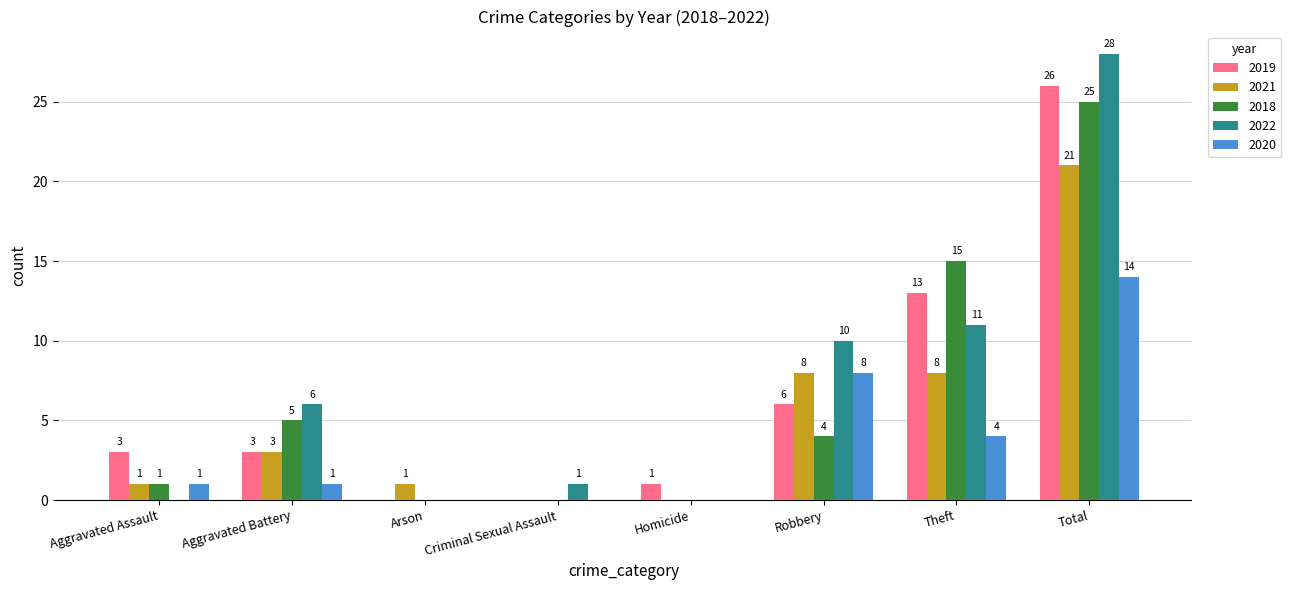

Reading right to left, what are all the values shown in this chart?

2019: Total=26	Theft=13	Robbery=6	Homicide=1	Criminal Sexual Assault=0	Arson=0	Aggravated Battery=3	Aggravated Assault=3
2021: Total=21	Theft=8	Robbery=8	Homicide=0	Criminal Sexual Assault=0	Arson=1	Aggravated Battery=3	Aggravated Assault=1
2018: Total=25	Theft=15	Robbery=4	Homicide=0	Criminal Sexual Assault=0	Arson=0	Aggravated Battery=5	Aggravated Assault=1
2022: Total=28	Theft=11	Robbery=10	Homicide=0	Criminal Sexual Assault=1	Arson=0	Aggravated Battery=6	Aggravated Assault=0
2020: Total=14	Theft=4	Robbery=8	Homicide=0	Criminal Sexual Assault=0	Arson=0	Aggravated Battery=1	Aggravated Assault=1